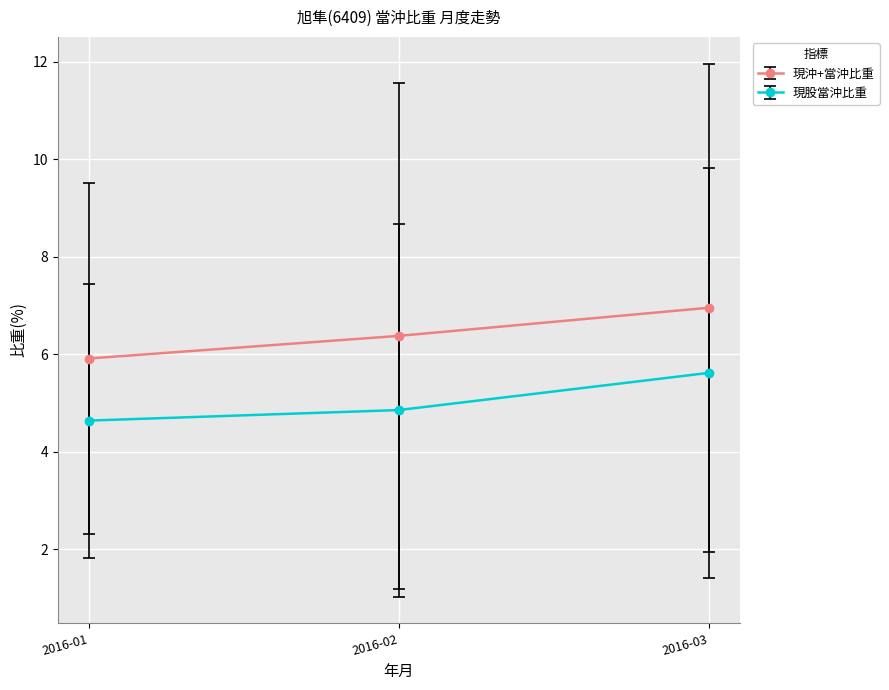

The value of 現股當沖比重 at 2016-02 is 4.9. True or false?

True